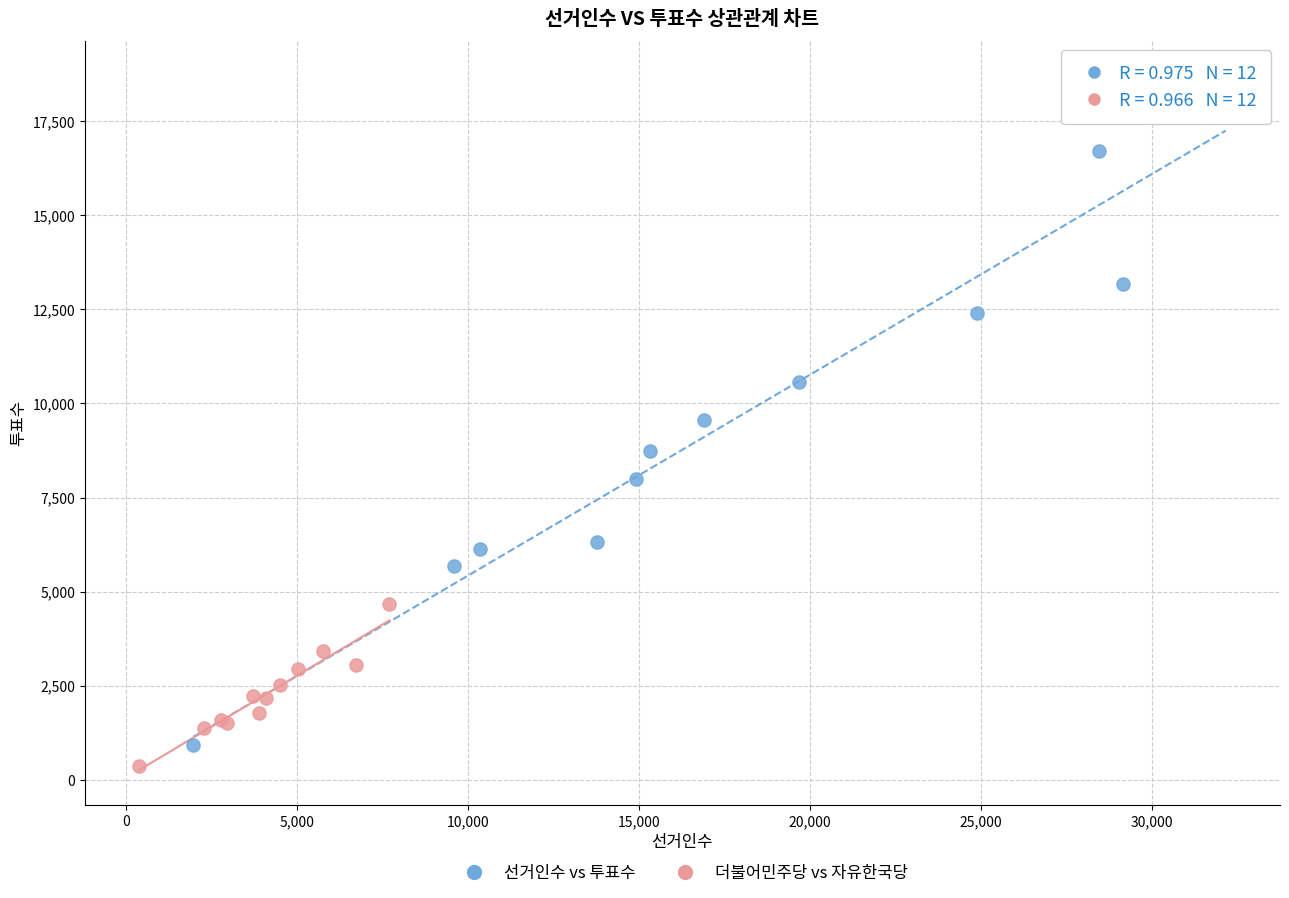

Which series reaches the minimum Y coordinate?

더불어민주당 vs 자유한국당